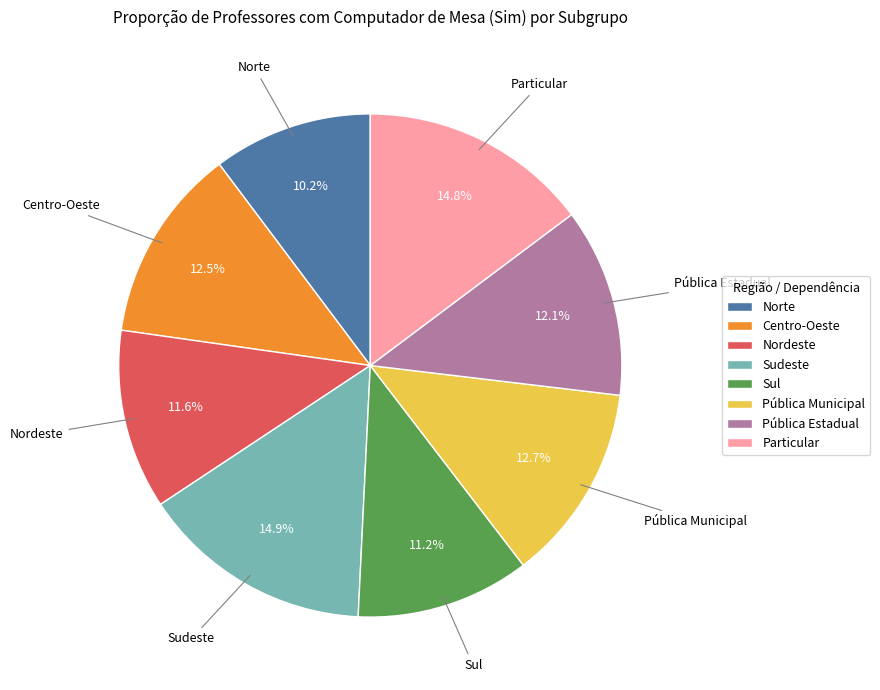

How many segments does this pie chart have?

8